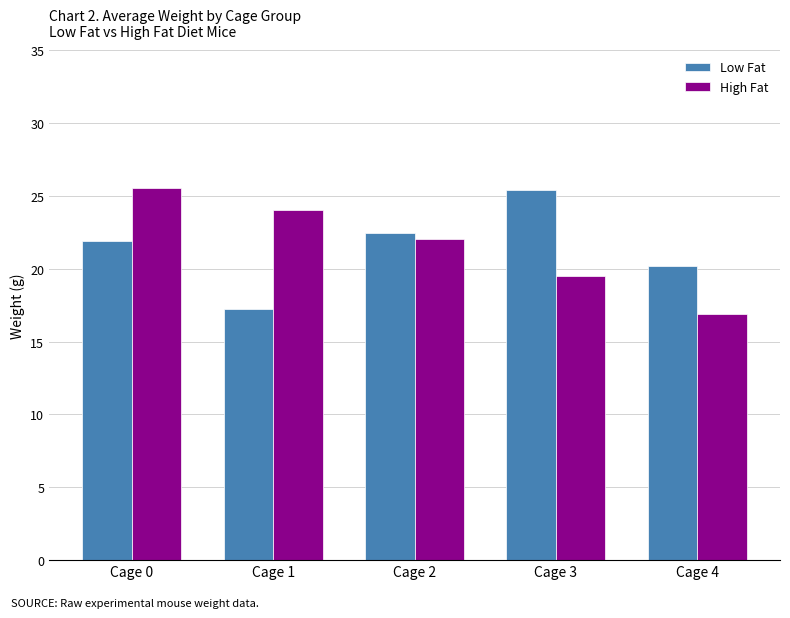

True or false: Low Fat has a value of 29.2 at Cage 2.

False